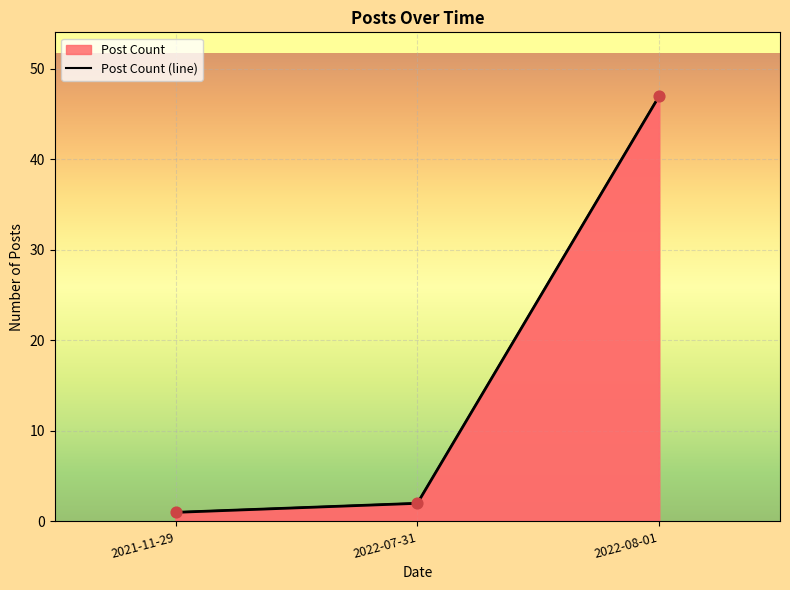

Which has a higher value, 2022-07-31 or 2022-08-01?

2022-08-01